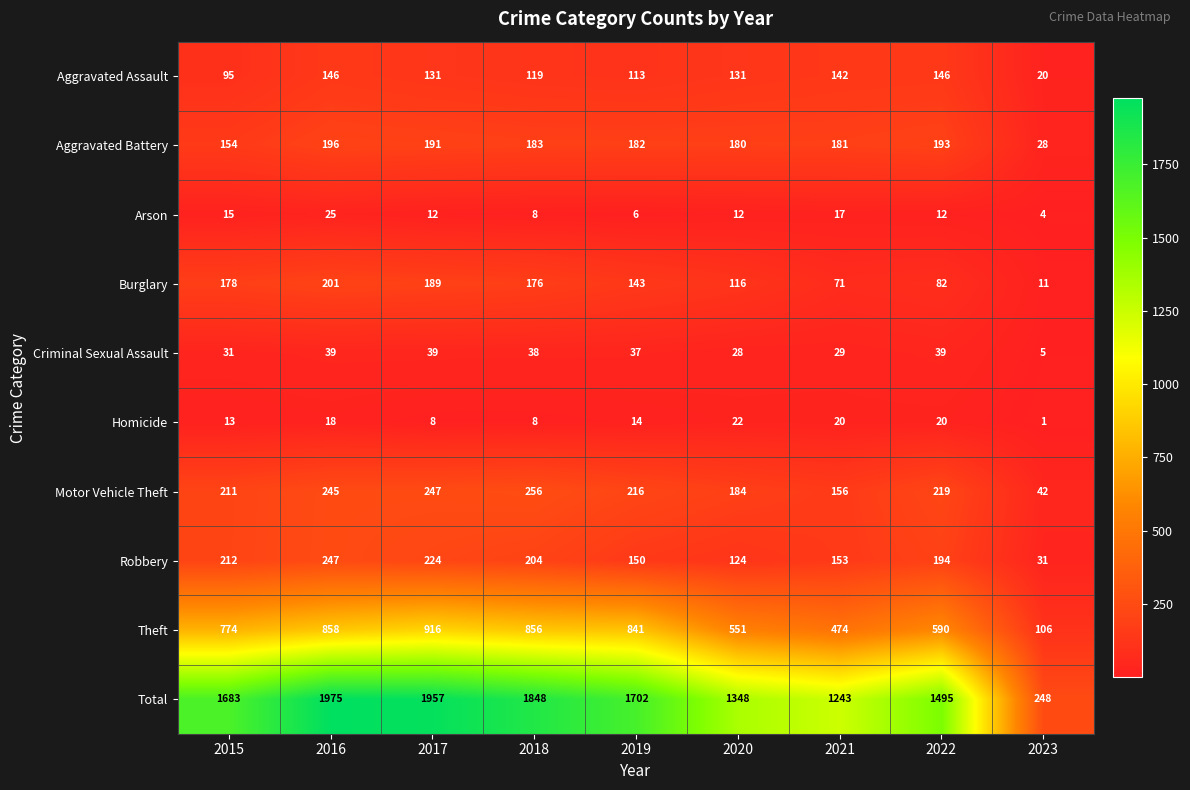

Where is Aggravated Battery nearest to the value 112?

2015